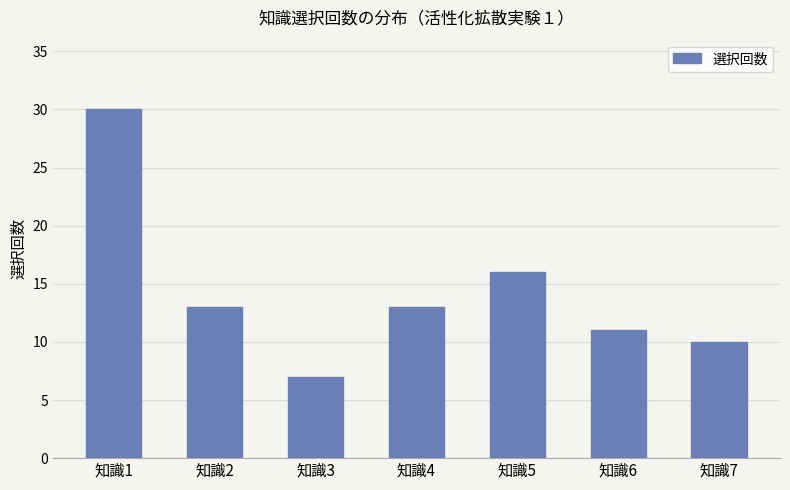

Approximately how many times larger is the value at 知識3 compared to 知識5?

0.4